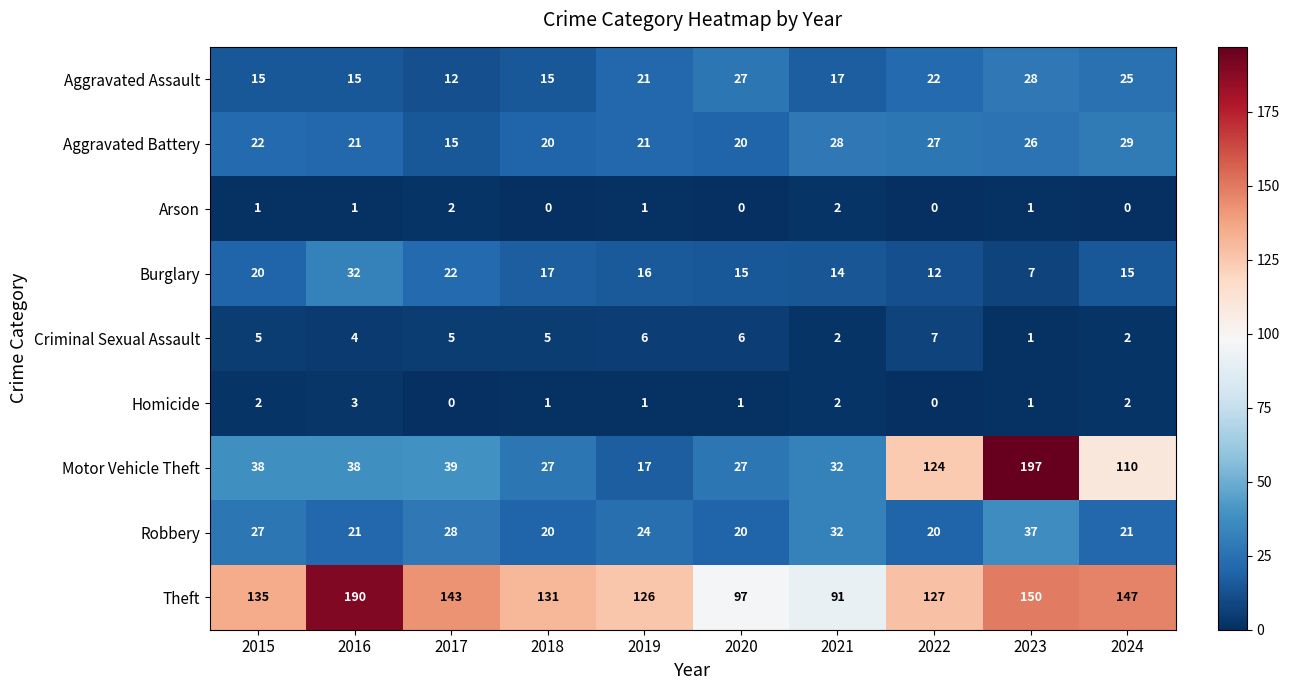

What value does the Burglary series have at 2024, to the nearest 10?

20